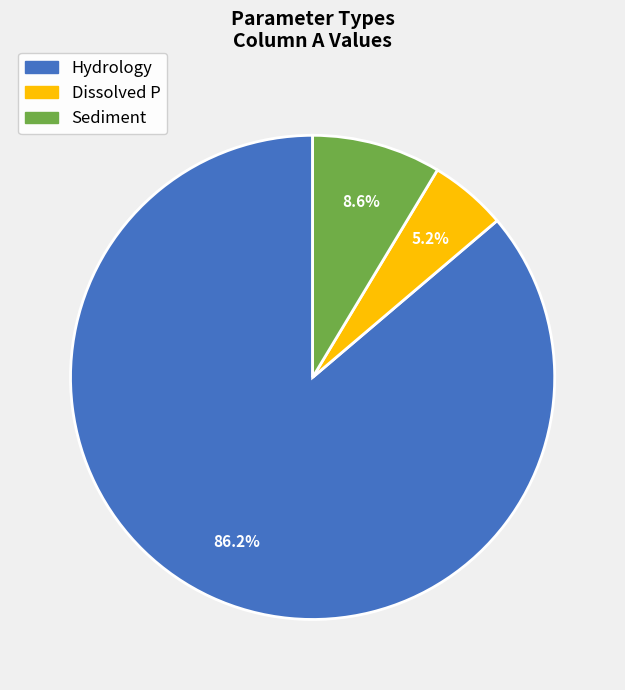

The Hydrology slice represents 86% of the pie. True or false?

True